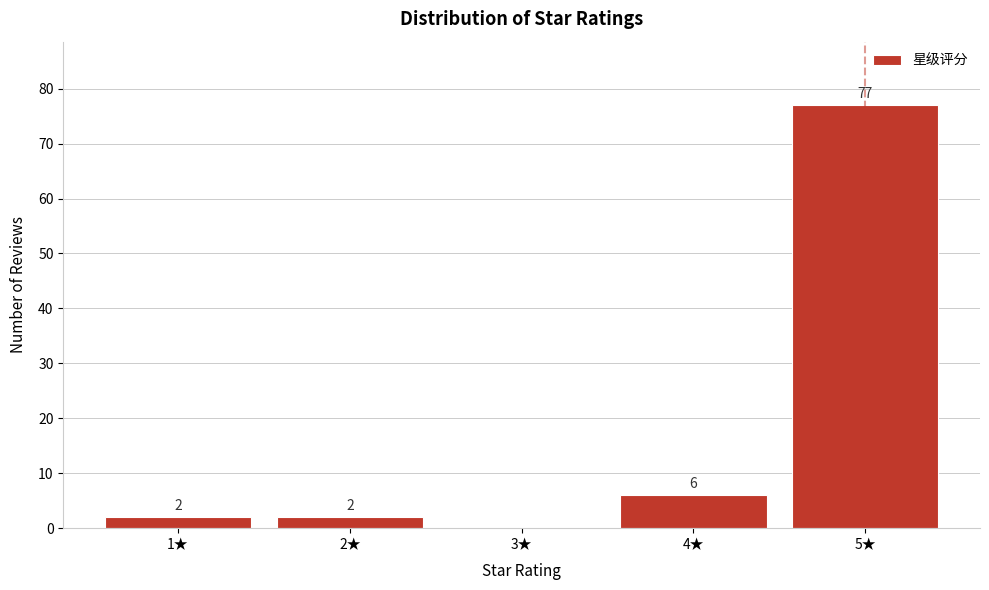

Reading left to right, what are all the values shown in this chart?

1★=2	2★=2	3★=0	4★=6	5★=77